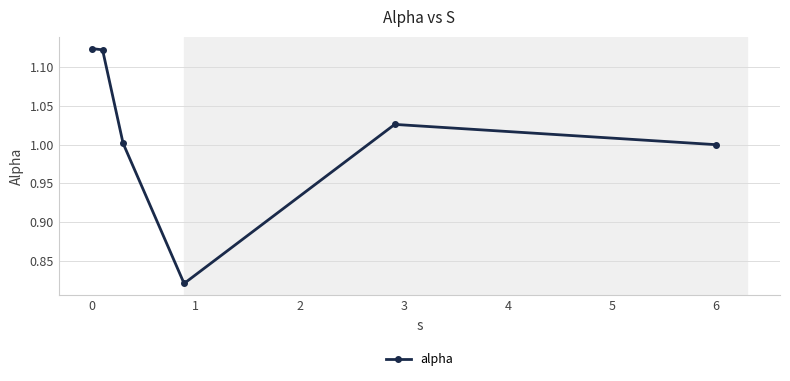

What is the sum of all values?

6.1